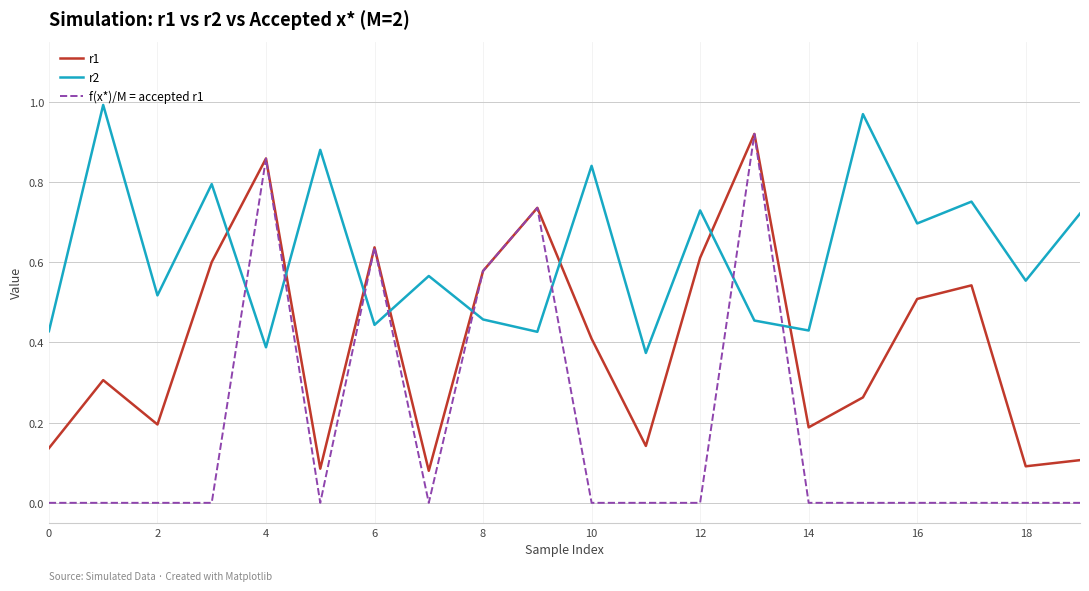

Which series has the largest range (max minus min)?

f(x*)/M = accepted r1